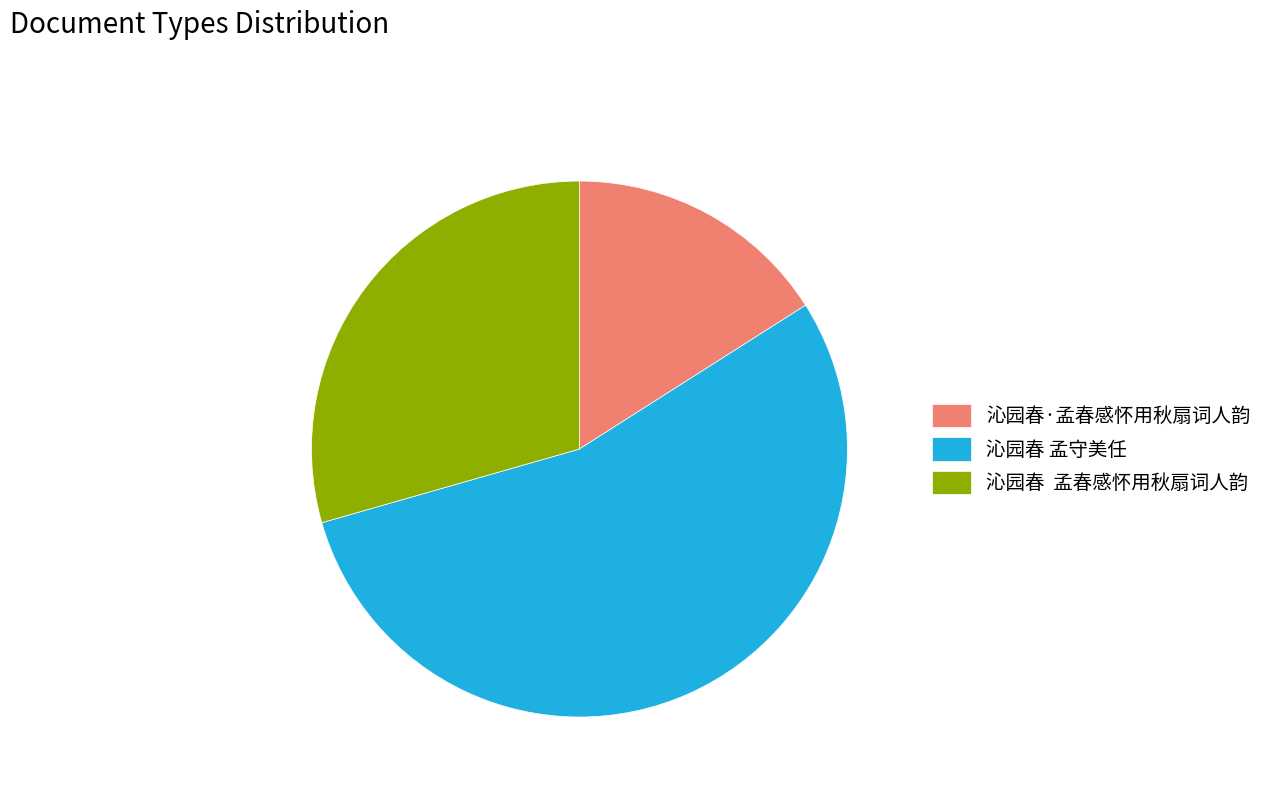

Which category has the biggest portion of the pie?

沁园春 孟守美任